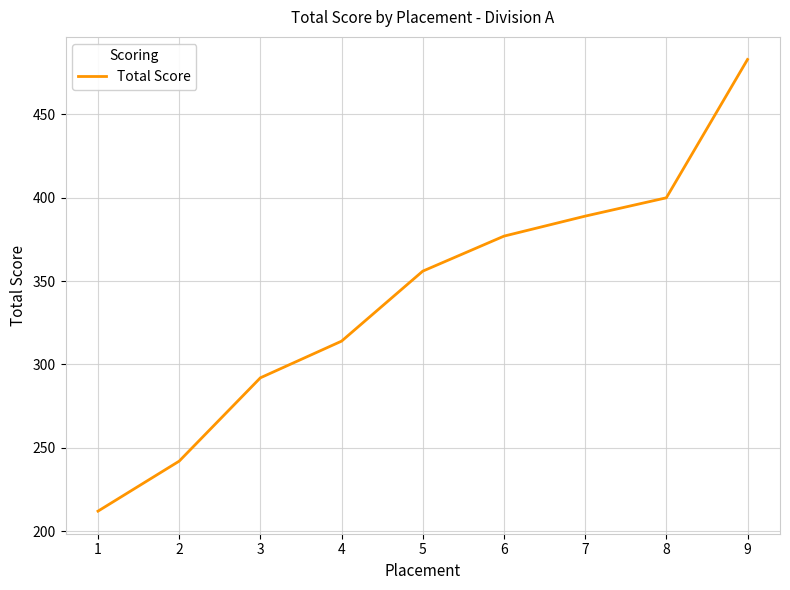

The chart shows a value of 89 at 5. True or false?

False